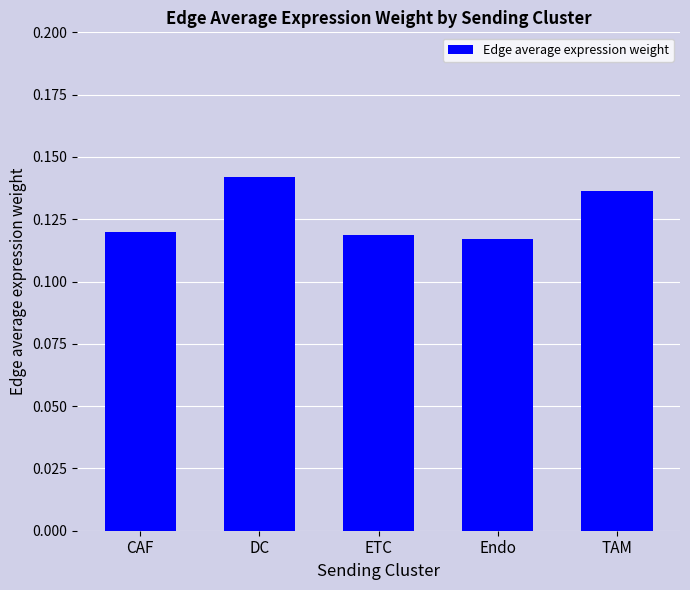

True or false: the data shows 0.2 at CAF.

False